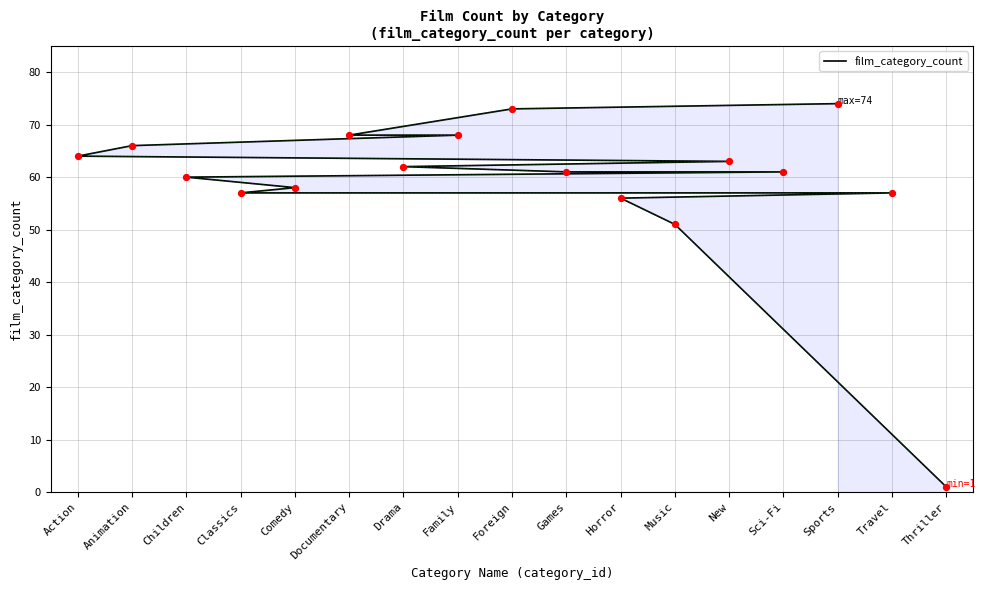

Which has a higher value, New or Foreign?

Foreign